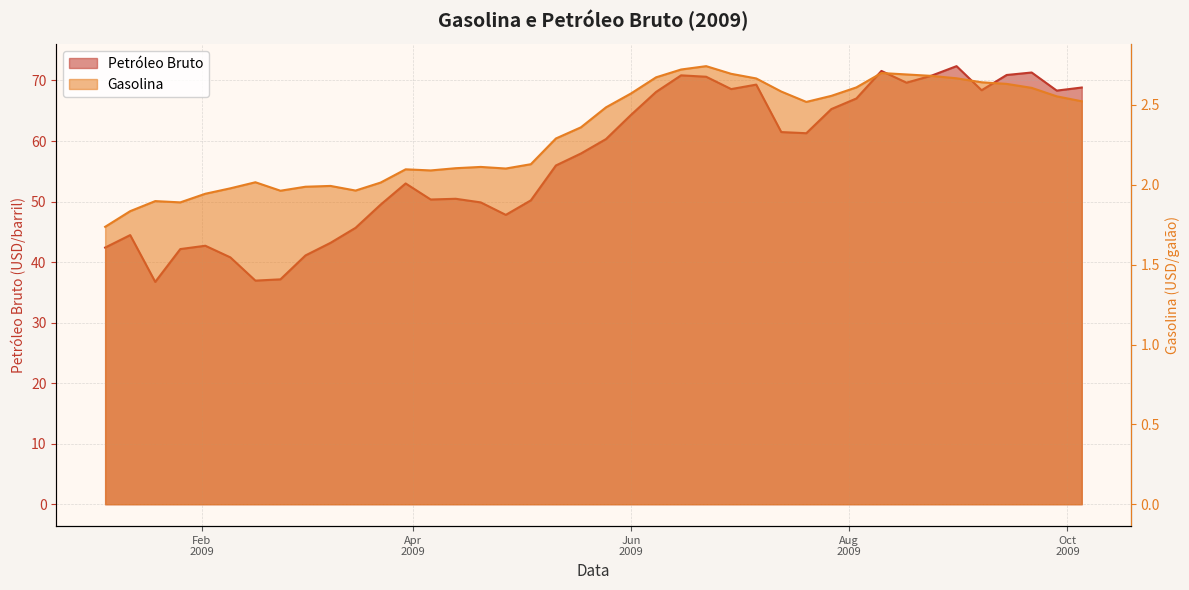

Reading left to right, extract all data points from this chart.

Petróleo Bruto: 42.4	44.5	36.7	42.1	42.7	40.8	36.9	37.1	41.1	43.2	45.7	49.5	53.0	50.3	50.5	49.9	47.8	50.2	56.0	57.9	60.3	64.3	68.1	70.8	70.6	68.6	69.3	61.5	61.3	65.3	67.0	71.6	69.6	70.8	72.4	68.4	70.9	71.3	68.3	68.8
Gasolina: 1.7	1.8	1.9	1.9	1.9	2.0	2.0	2.0	2.0	2.0	2.0	2.0	2.1	2.1	2.1	2.1	2.1	2.1	2.3	2.4	2.5	2.6	2.7	2.7	2.7	2.7	2.7	2.6	2.5	2.6	2.6	2.7	2.7	2.7	2.7	2.6	2.6	2.6	2.6	2.5